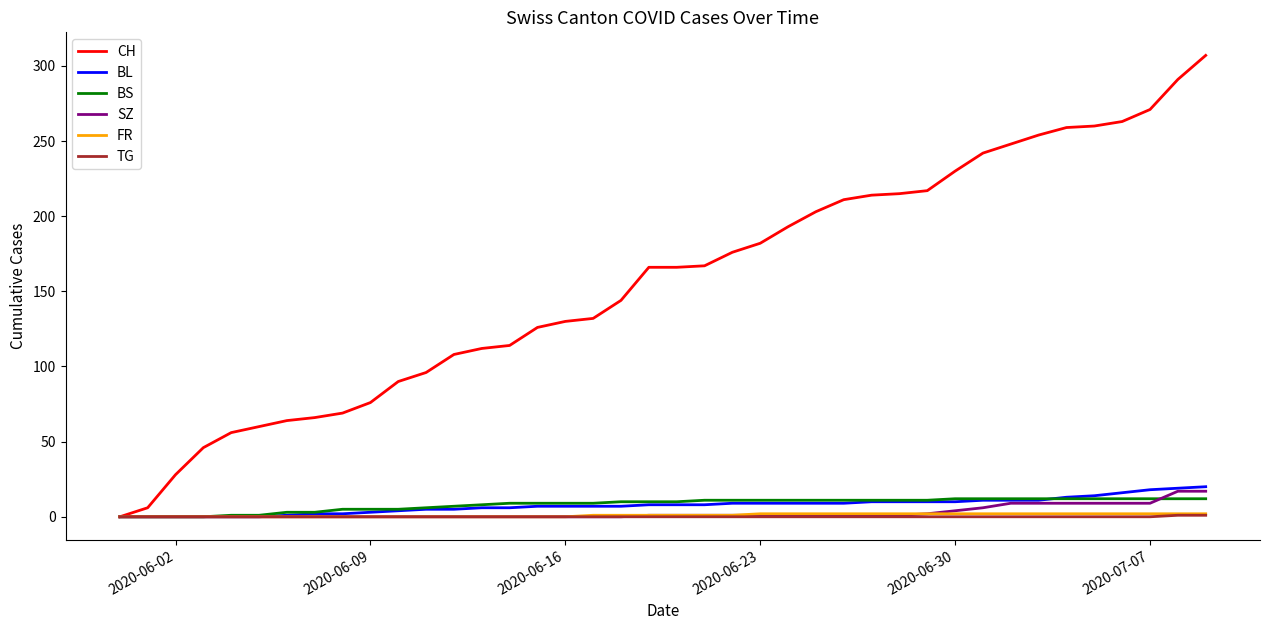

What is the highest value of the SZ series?

17